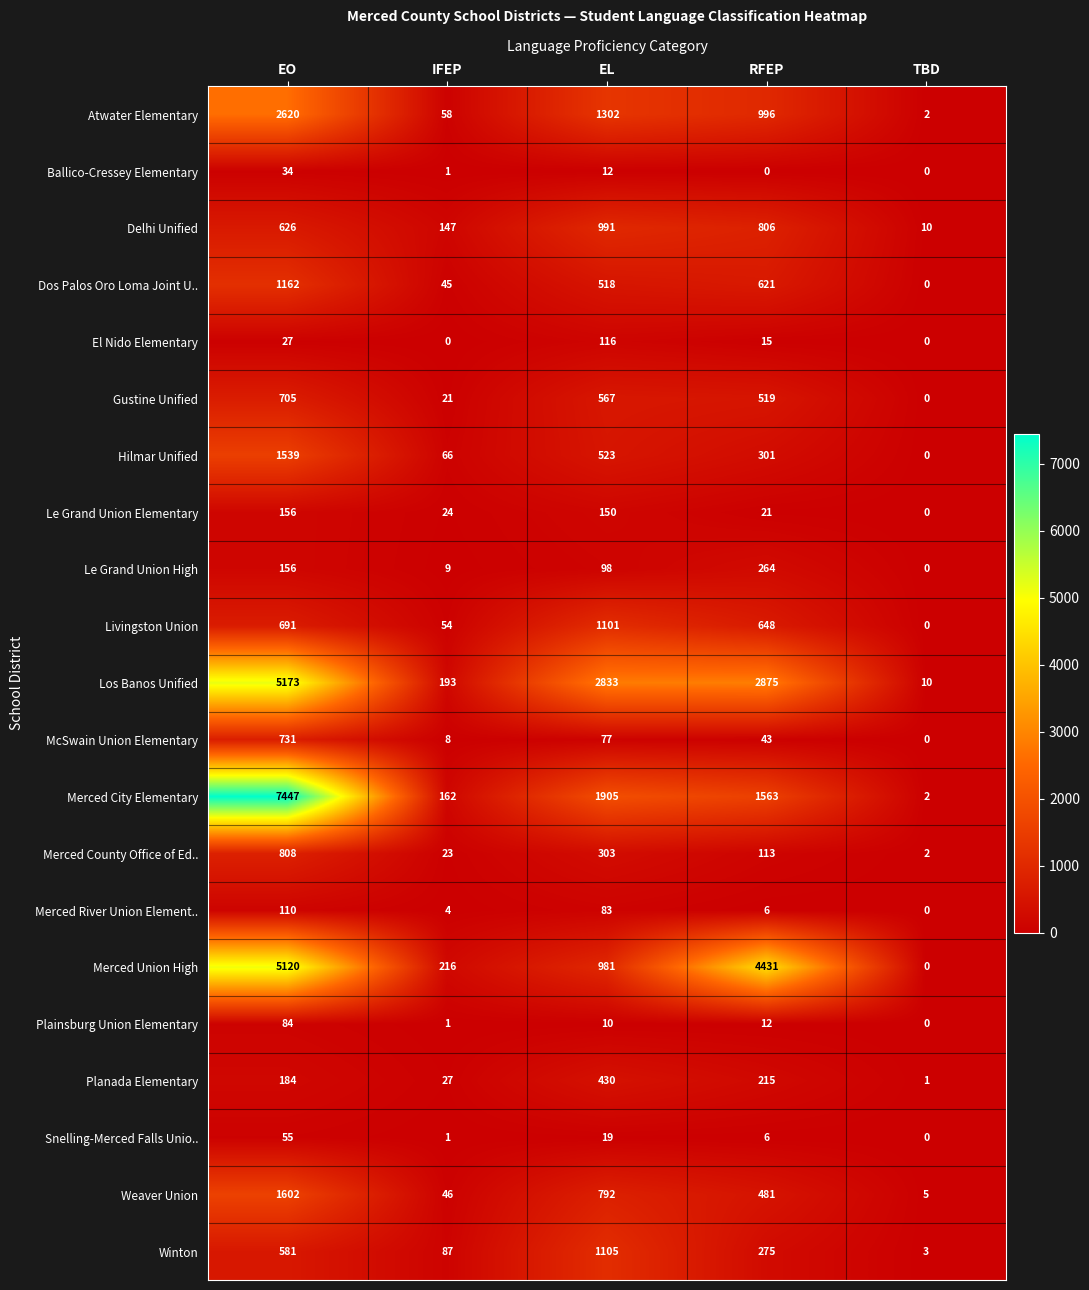

Which series has the largest total across all categories?

Los Banos Unified